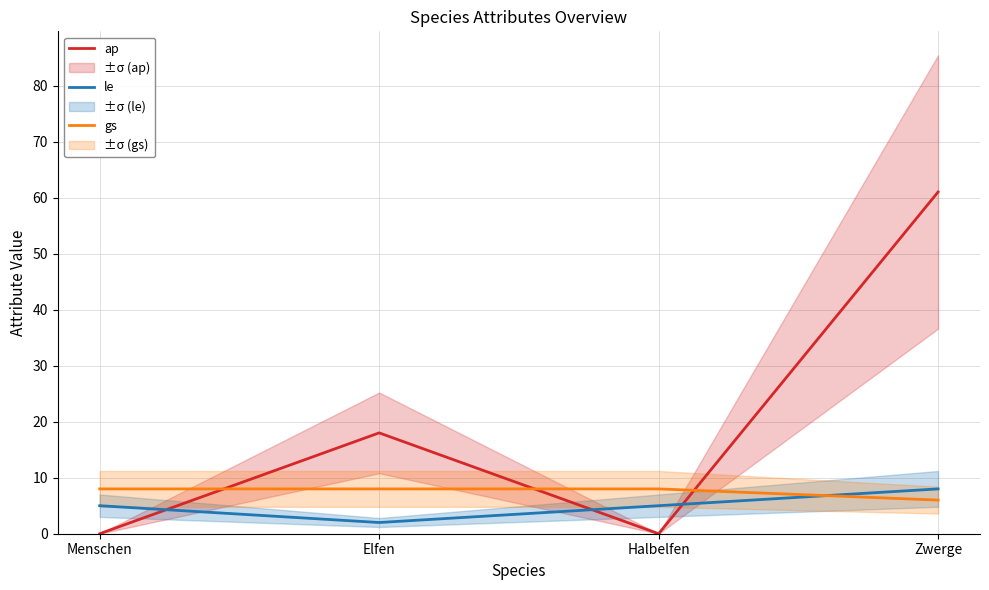

What position from the right is Halbelfen?

2